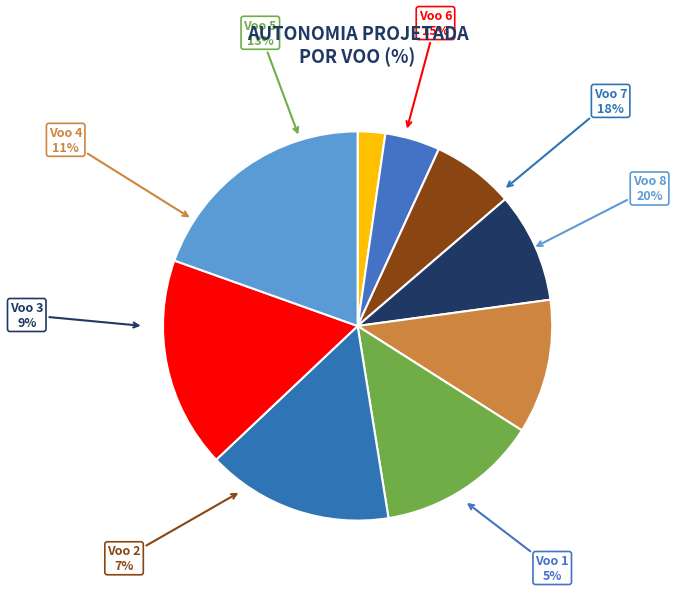

True or false: Voo 1 accounts for 12% of the total.

False